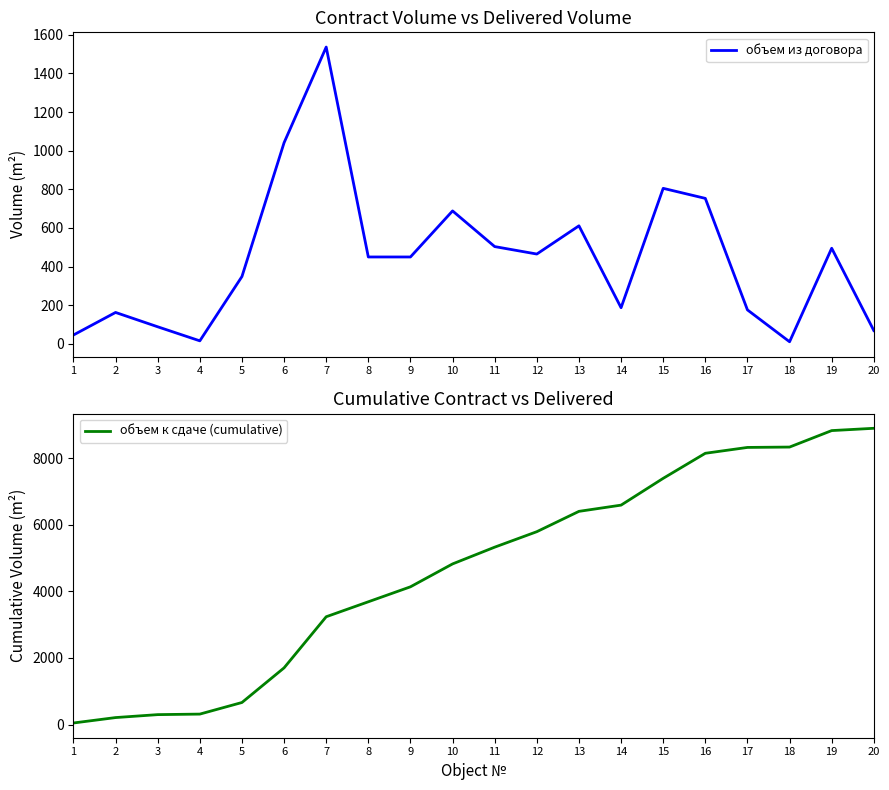

True or false: объем из договора and объем к сдаче (cumulative) cross at least once.

False